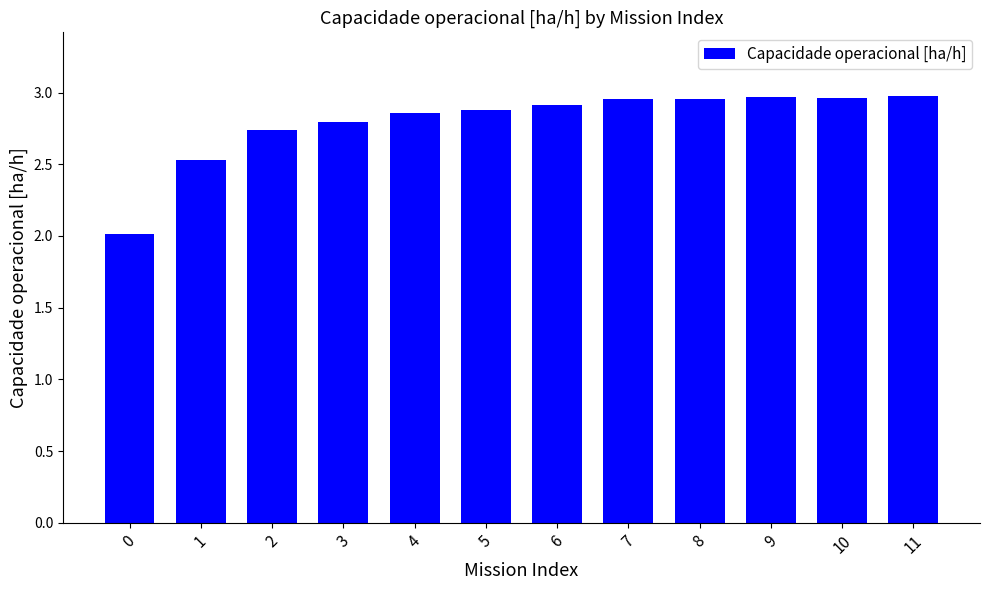

What is the difference between the maximum and minimum values?

1.0